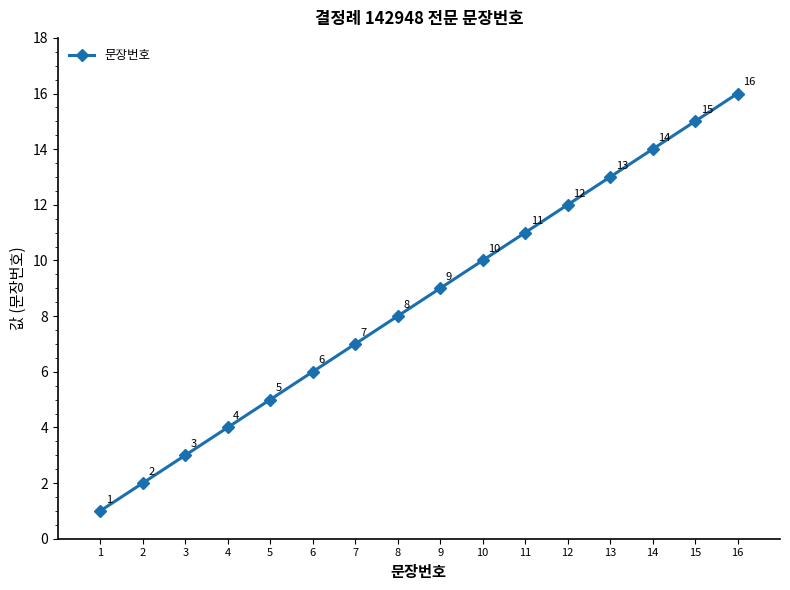

What is the difference between the maximum and minimum values?

15